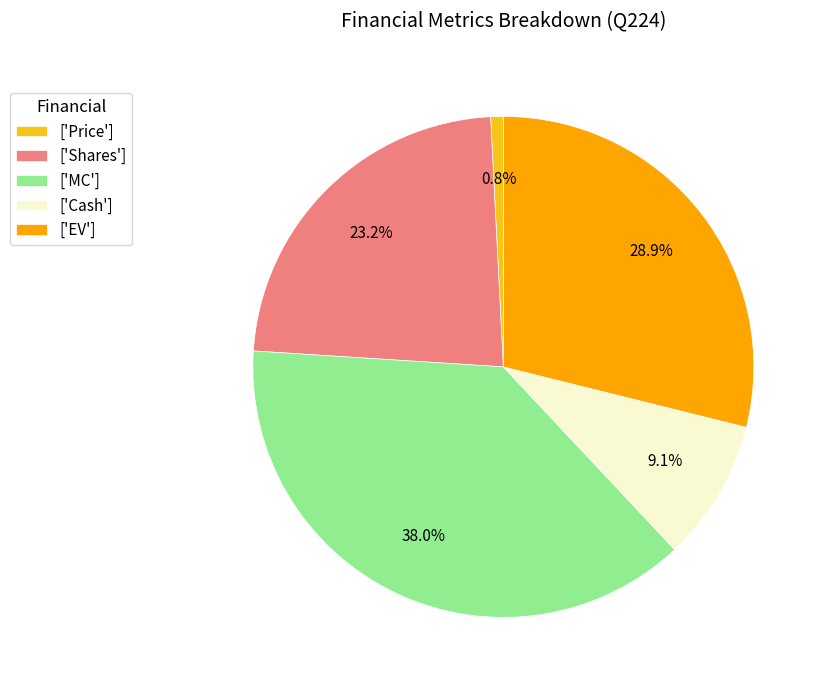

What is the smallest slice in the pie chart?

['Price']